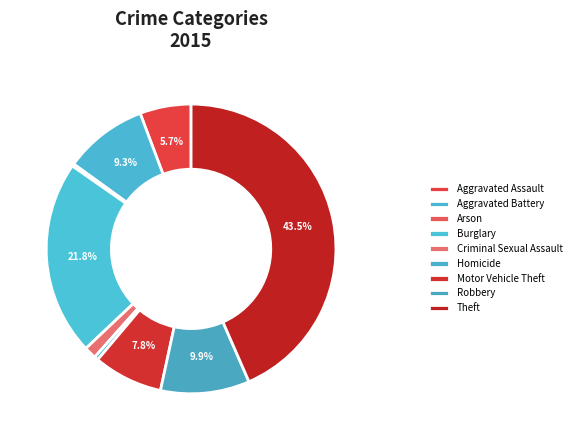

How many slices are in this pie chart?

9